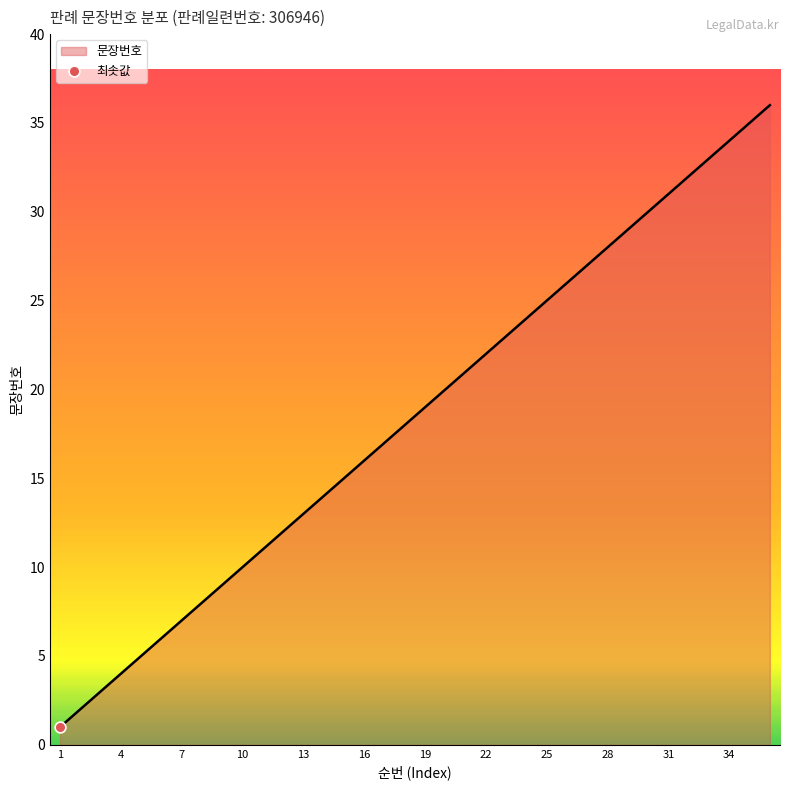

What is the greatest value displayed?

36